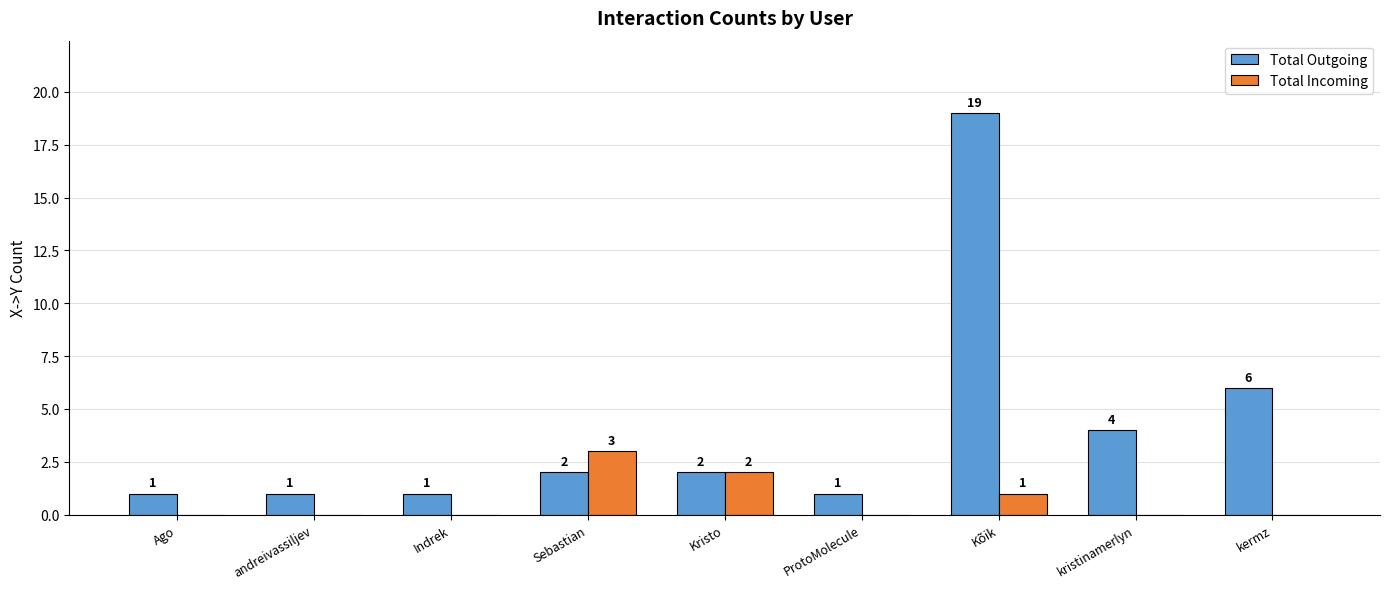

Reading left to right, transcribe all the data shown in this chart.

Total Outgoing: 1	1	1	2	2	1	19	4	6
Total Incoming: 0	0	0	3	2	0	1	0	0